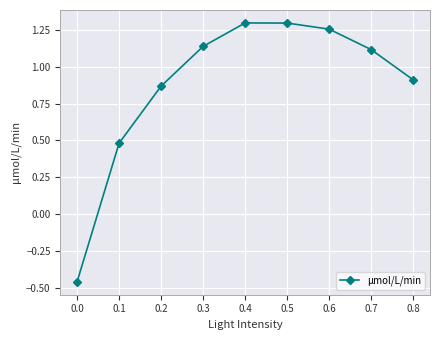

What is the change in value from 0.2 to 0.3?

+0.3